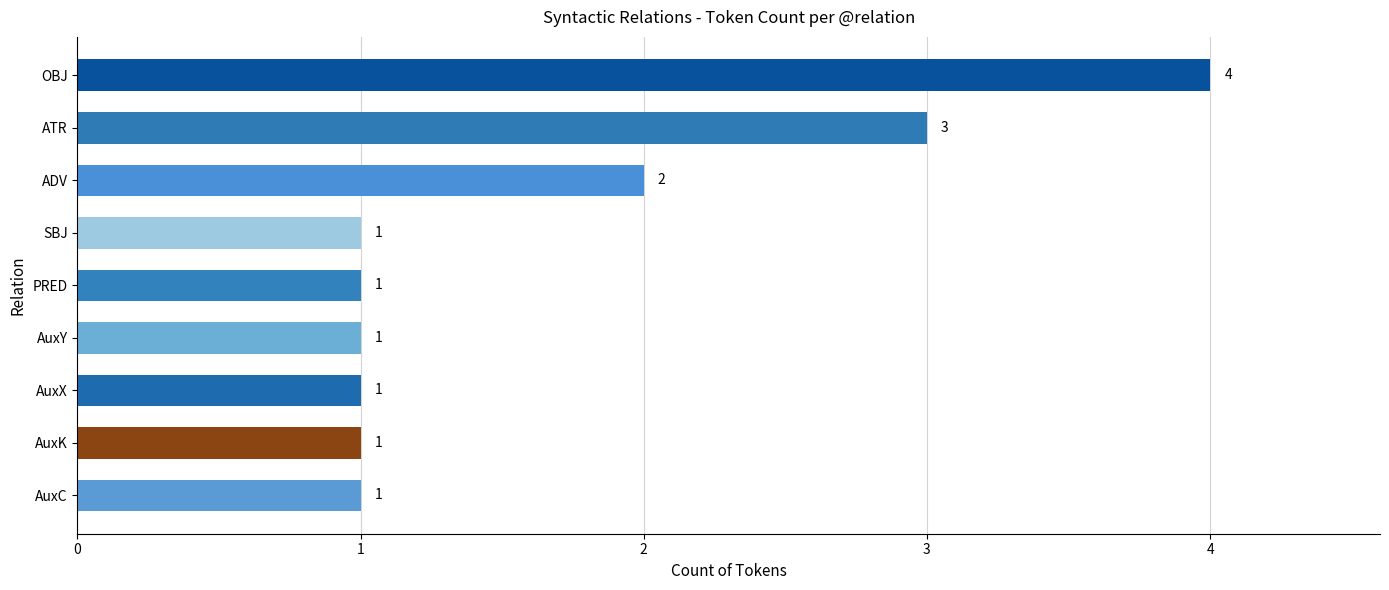

True or false: the data shows 2 at ADV.

True